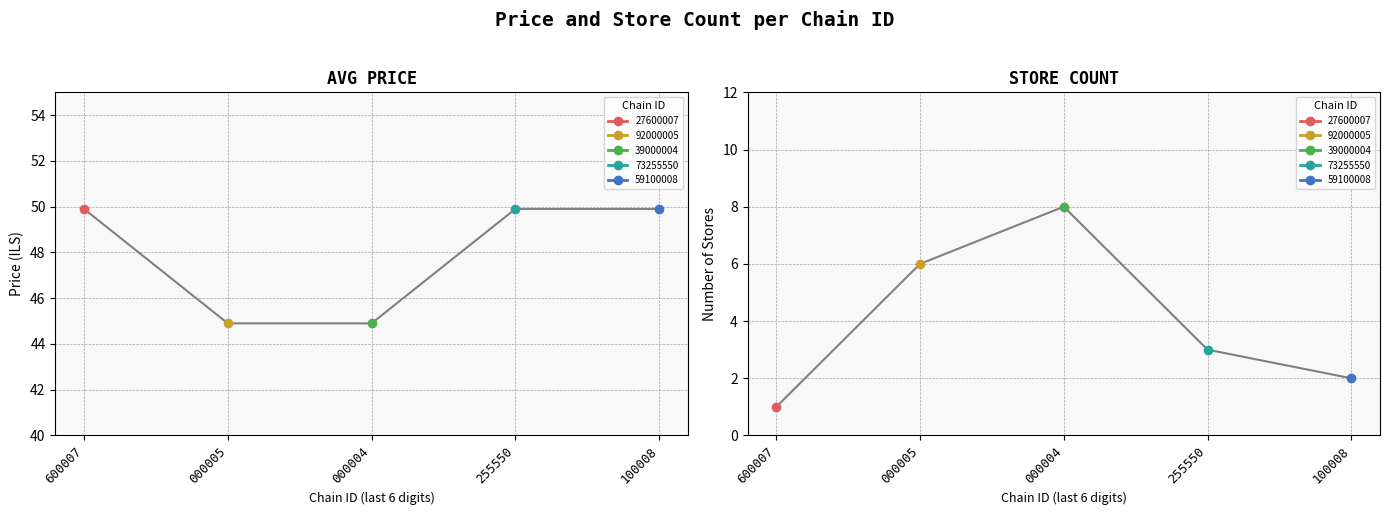

Rank the series by their maximum value, from lowest to highest.

store_count, avg_price